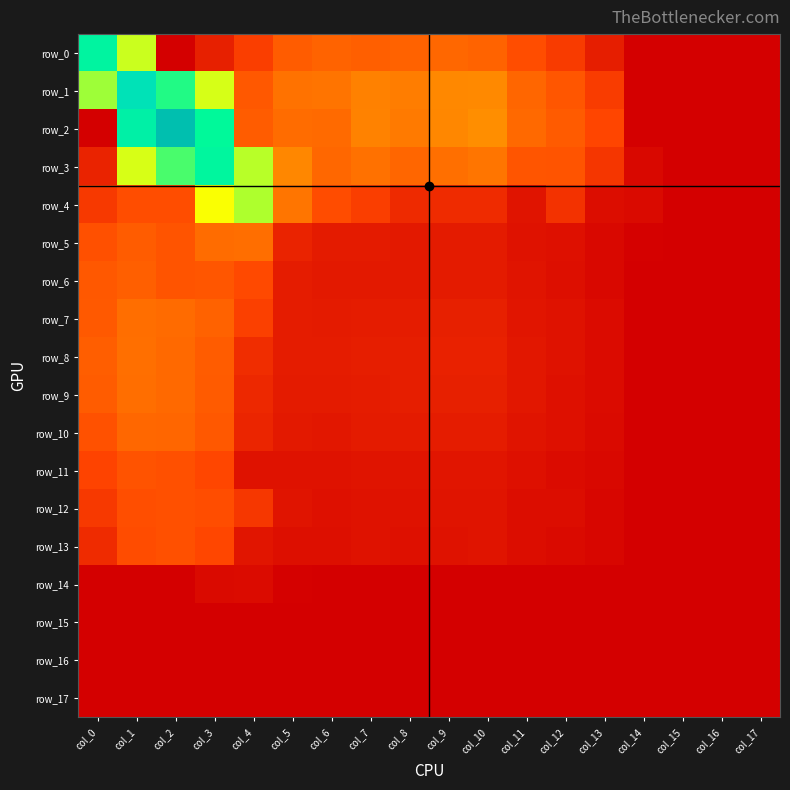

What is the sum of all row_0 values?

1.6